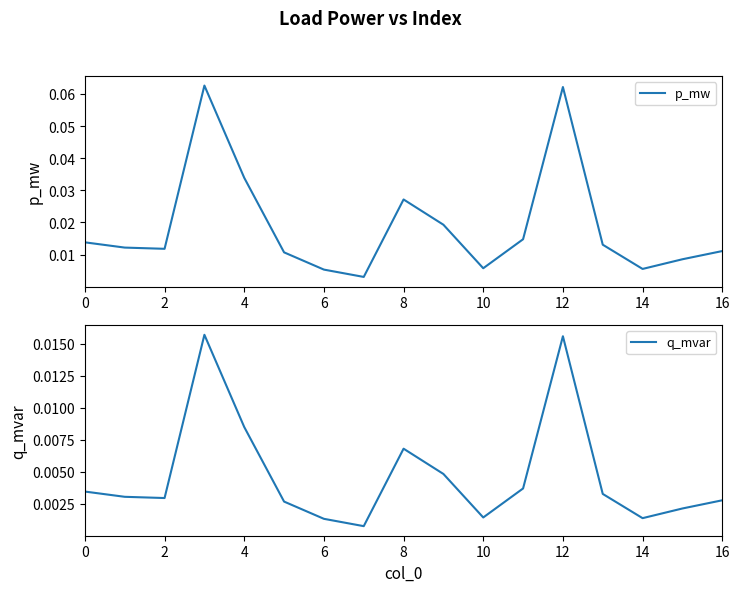

What is the sum of all q_mvar values?

0.1